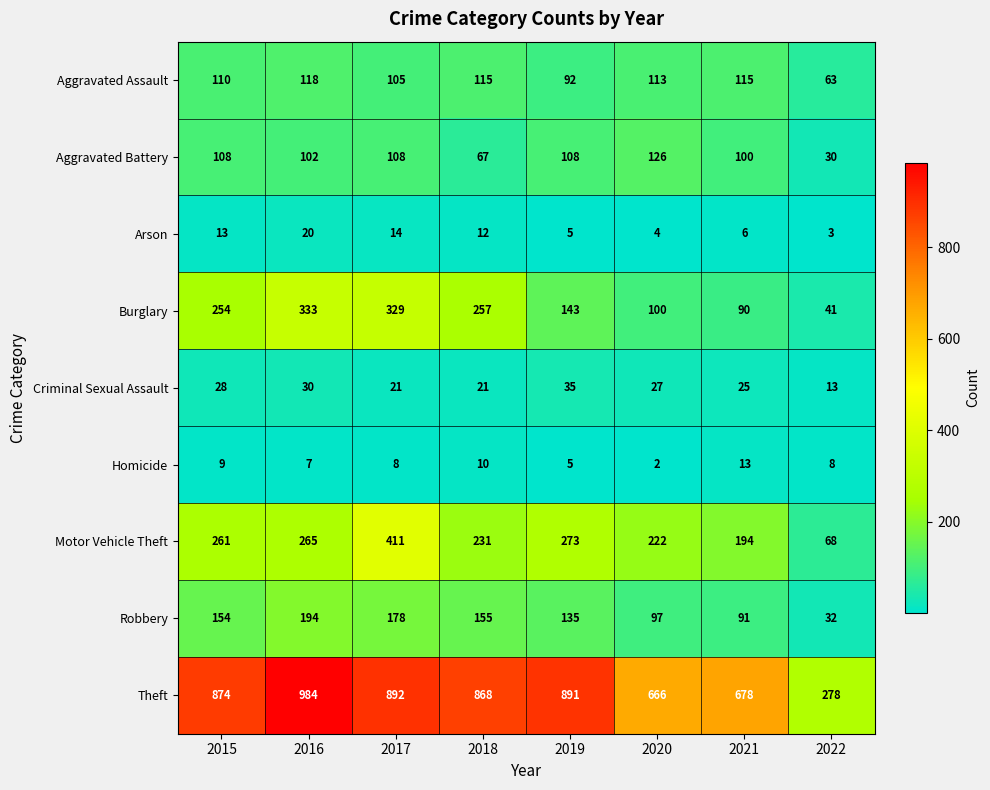

What is the minimum value shown in the chart?

2